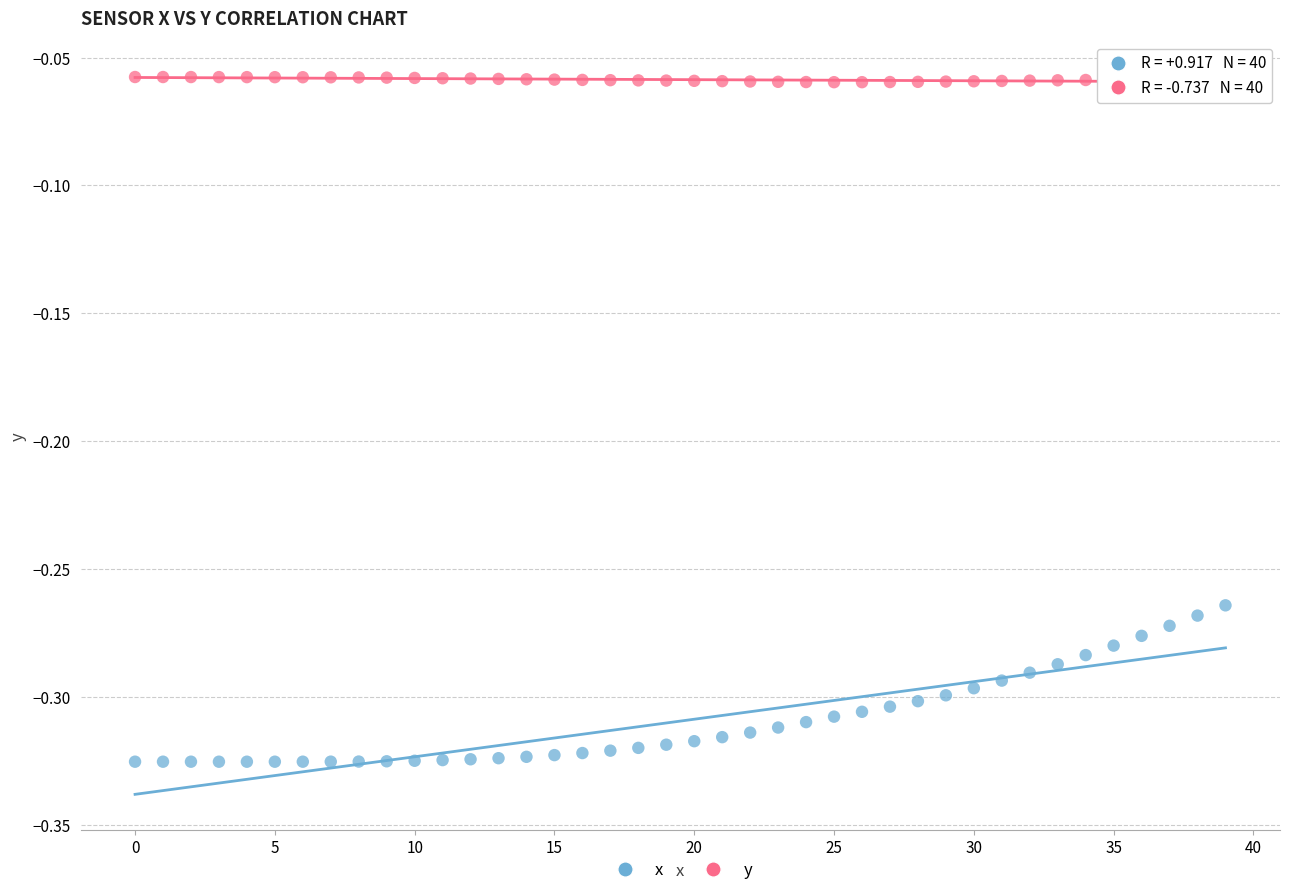

Which series has the widest spread of Y values?

x